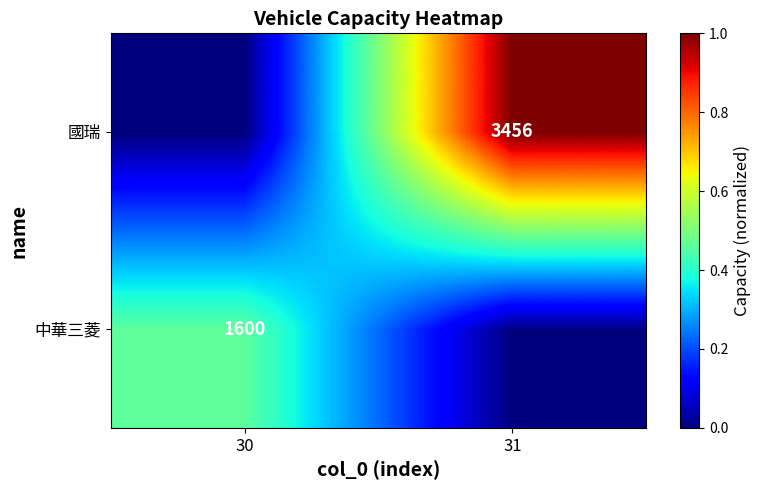

Is the value of 國瑞 at 31 greater than the value of 中華三菱 at 30?

Yes